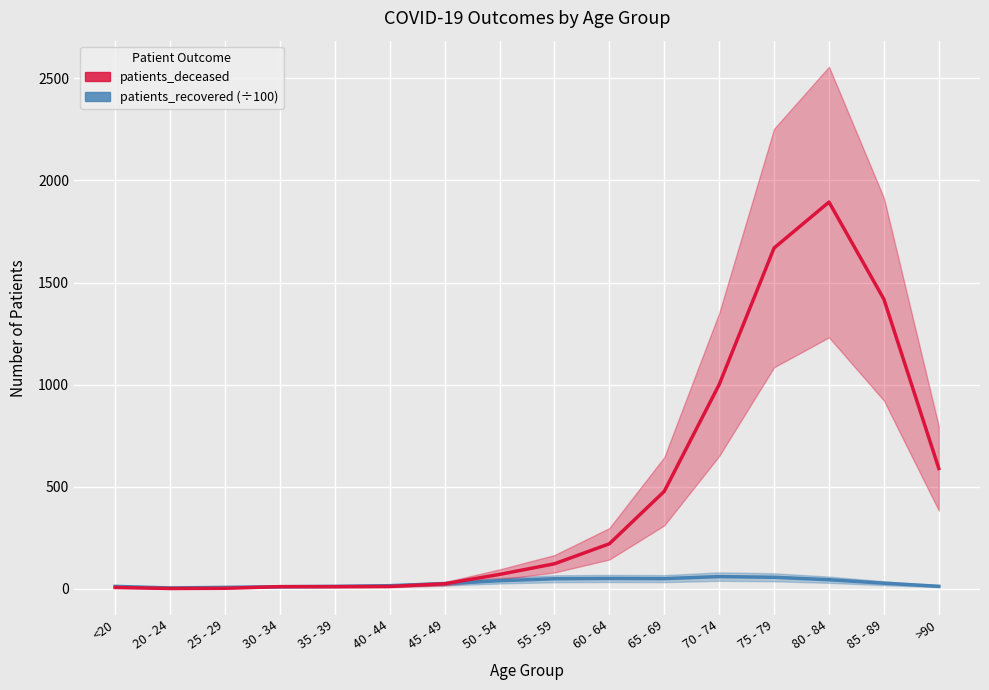

What is the sum of all patients_recovered (÷100) values?

467.7